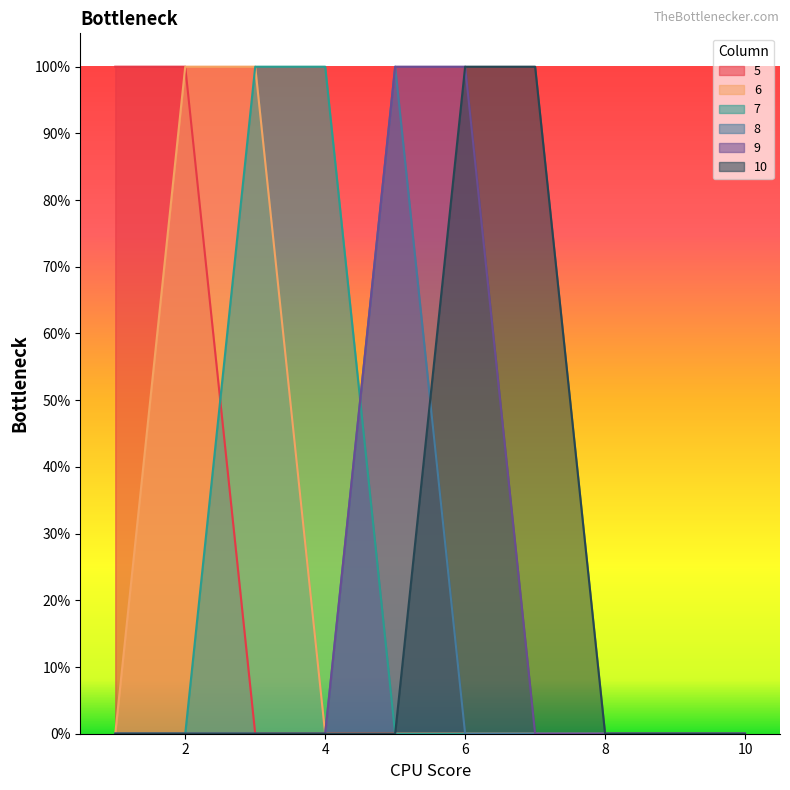

What is the difference between the maximum and minimum values in the 6 series?

1